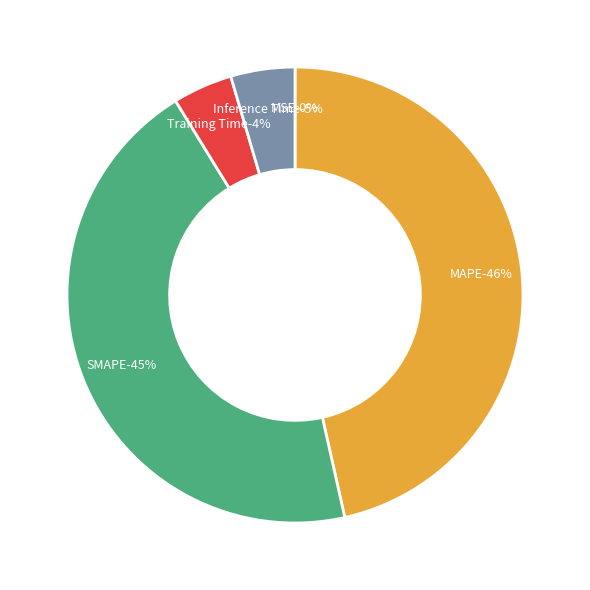

To the nearest percent, what is the difference between the MSE and Training Time slice percentages?

4%